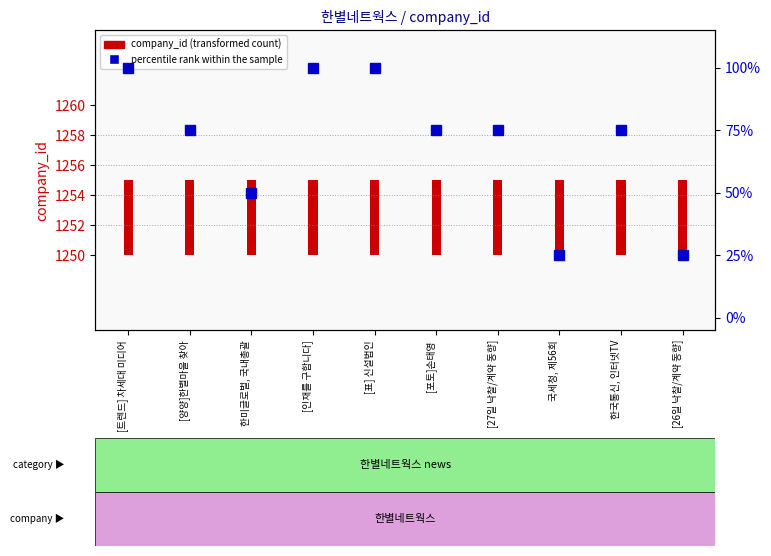

Rank the series by their average value, from lowest to highest.

company_id (transformed count), percentile rank within the sample